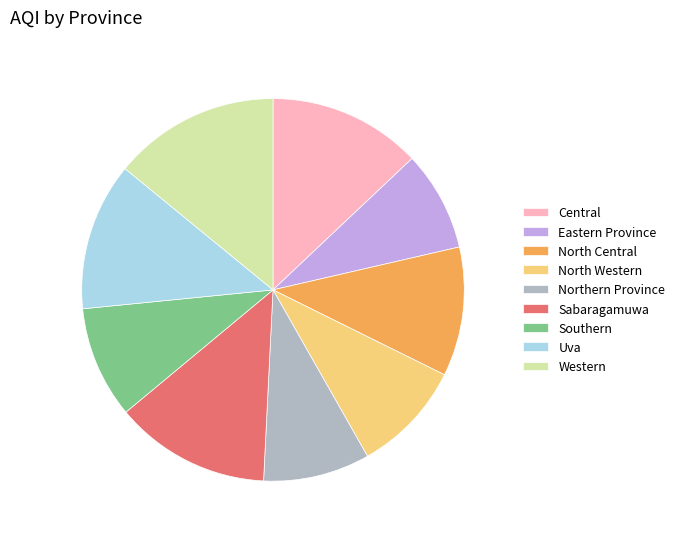

Is it true that Northern Province is 21% of the pie?

False